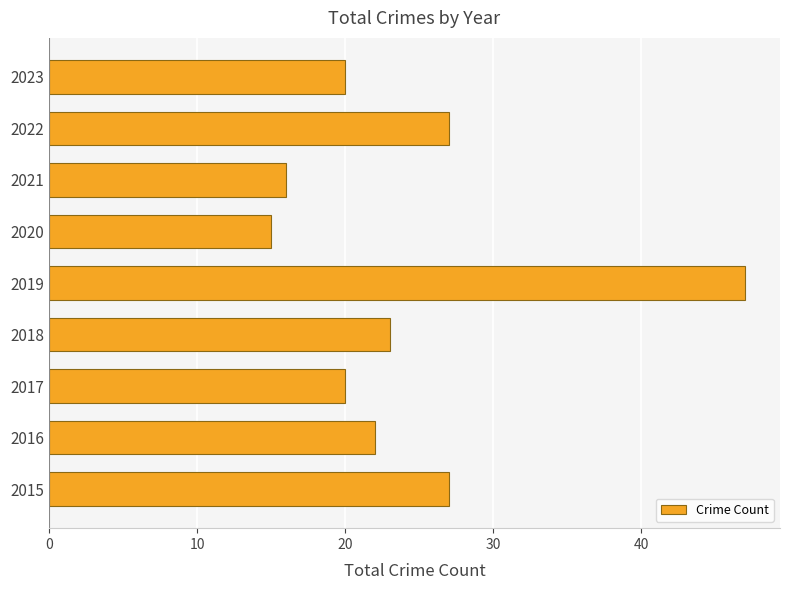

Which category has the highest value across all series?

2019